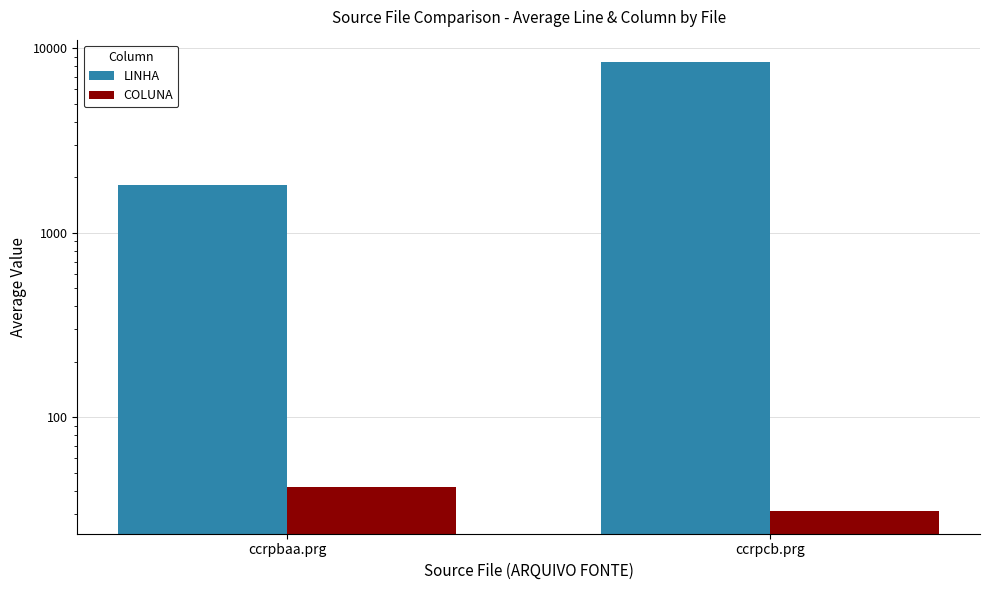

What are all the series names shown in the legend?

LINHA, COLUNA